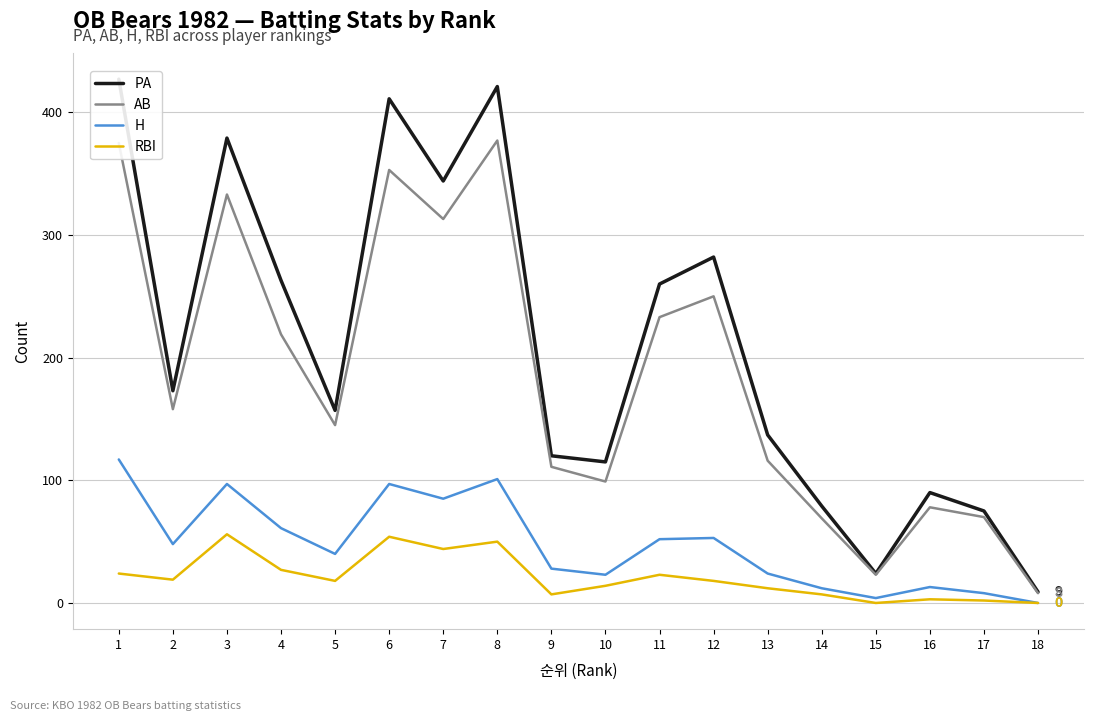

Is the value of H at 8 greater than the value of AB at 5?

No